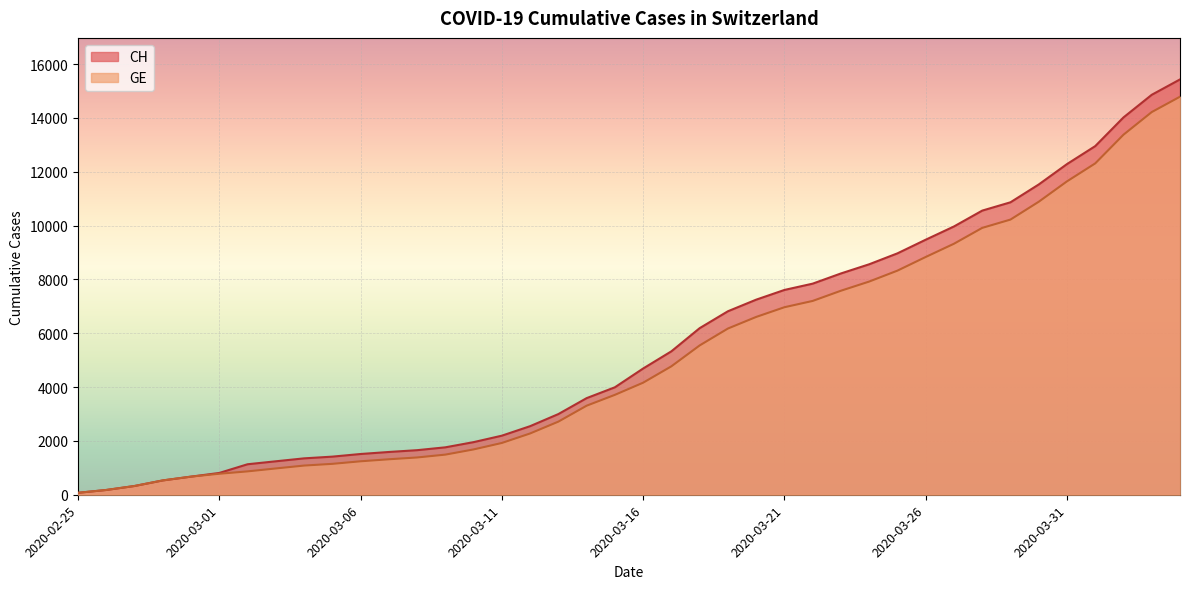

Which has a higher value, 2020-04-04 or 2020-04-02?

2020-04-04